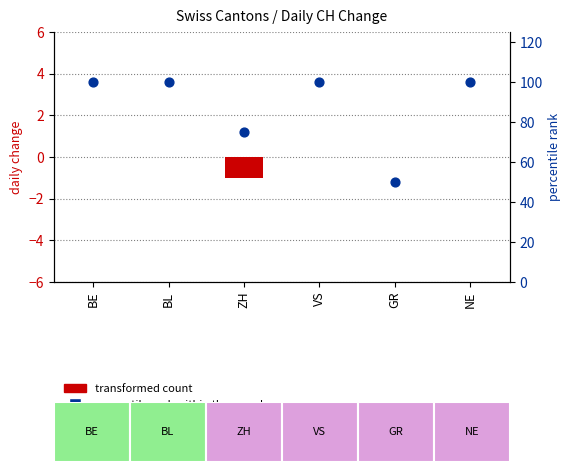

At which category is the sum across all series the highest?

BE